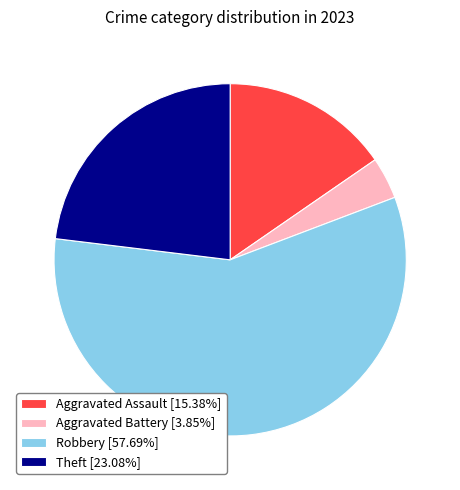

What is the ratio of the value at Theft [23.08%] to the value at Robbery [57.69%]?

0.4